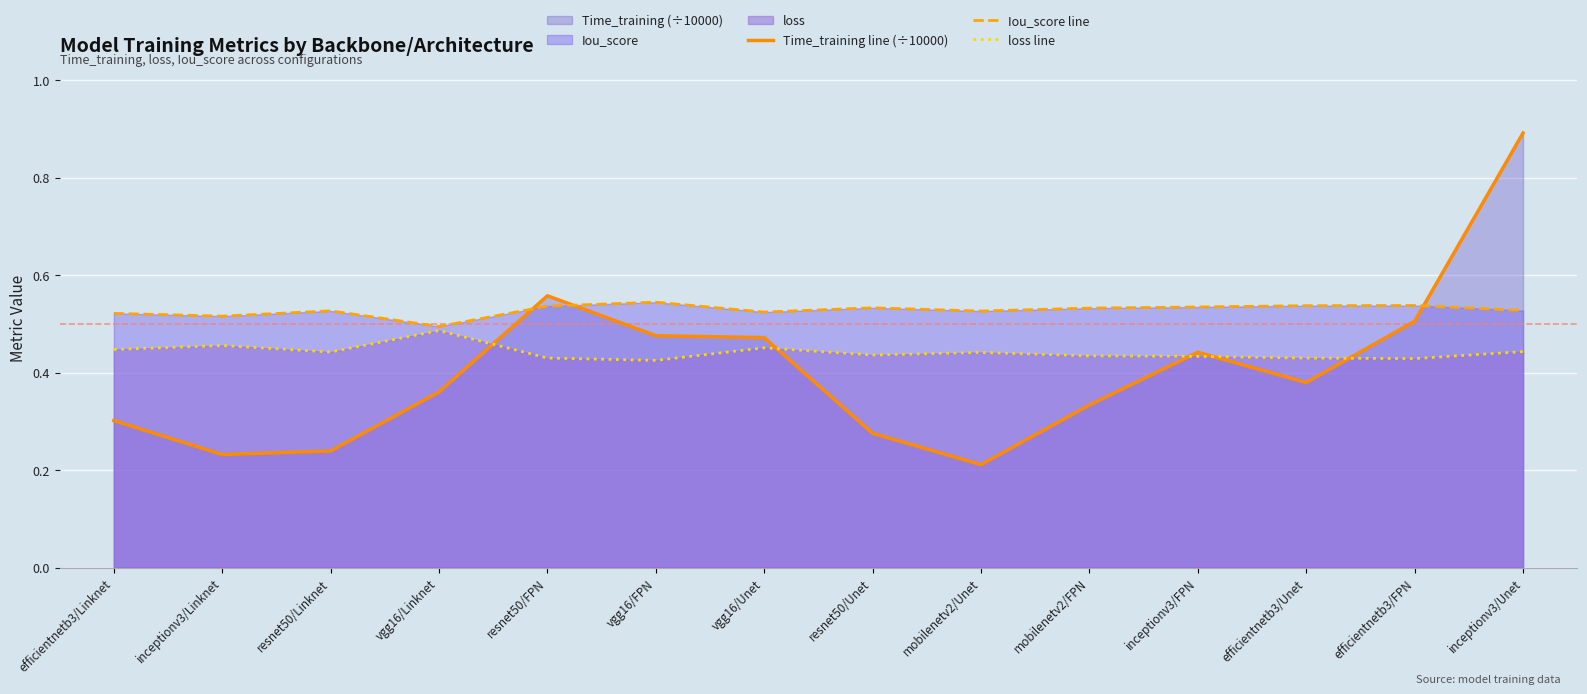

At which category does loss line reach its first local peak?

inceptionv3/Linknet